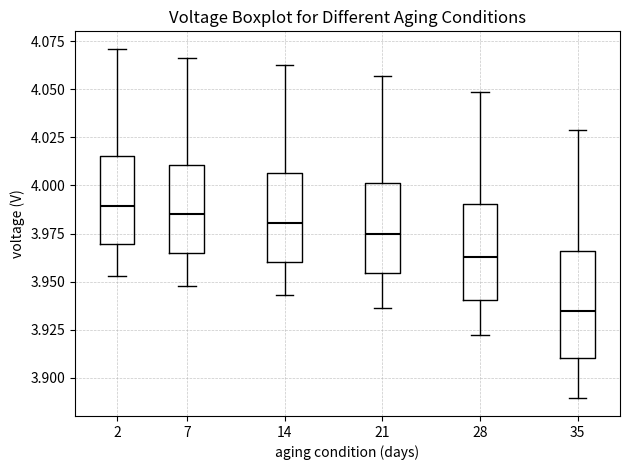

Reading left to right, read every box against the y-axis: the position of its median line, the range the box covers, and the ends of its whiskers. The values are not printed on the chart, so give them approximately, as read against the axis.

2: median 3.990, box 3.970 to 4.015, whiskers 3.955 to 4.070
7: median 3.985, box 3.965 to 4.010, whiskers 3.950 to 4.065
14: median 3.980, box 3.960 to 4.005, whiskers 3.945 to 4.065
21: median 3.975, box 3.955 to 4.000, whiskers 3.935 to 4.055
28: median 3.965, box 3.940 to 3.990, whiskers 3.920 to 4.050
35: median 3.935, box 3.910 to 3.965, whiskers 3.890 to 4.030